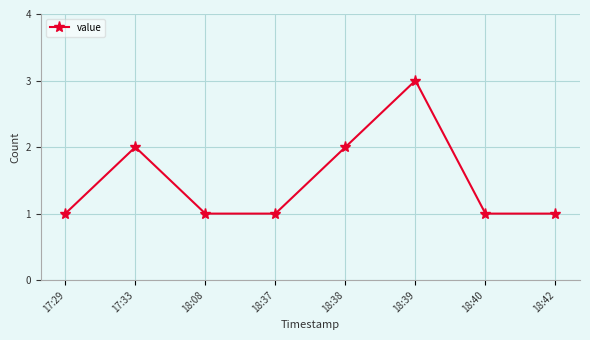

What is the difference between the second highest and second lowest values?

1